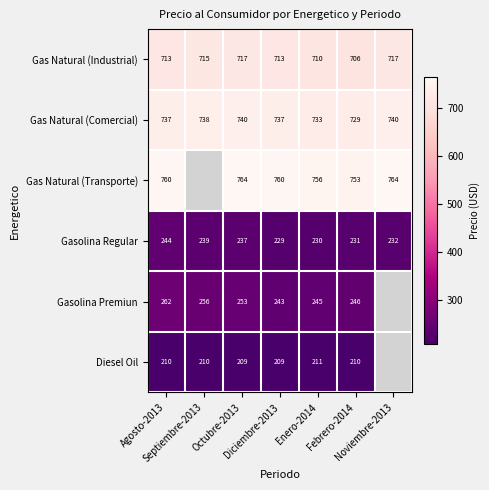

At which category is the sum across all series the highest?

Agosto-2013